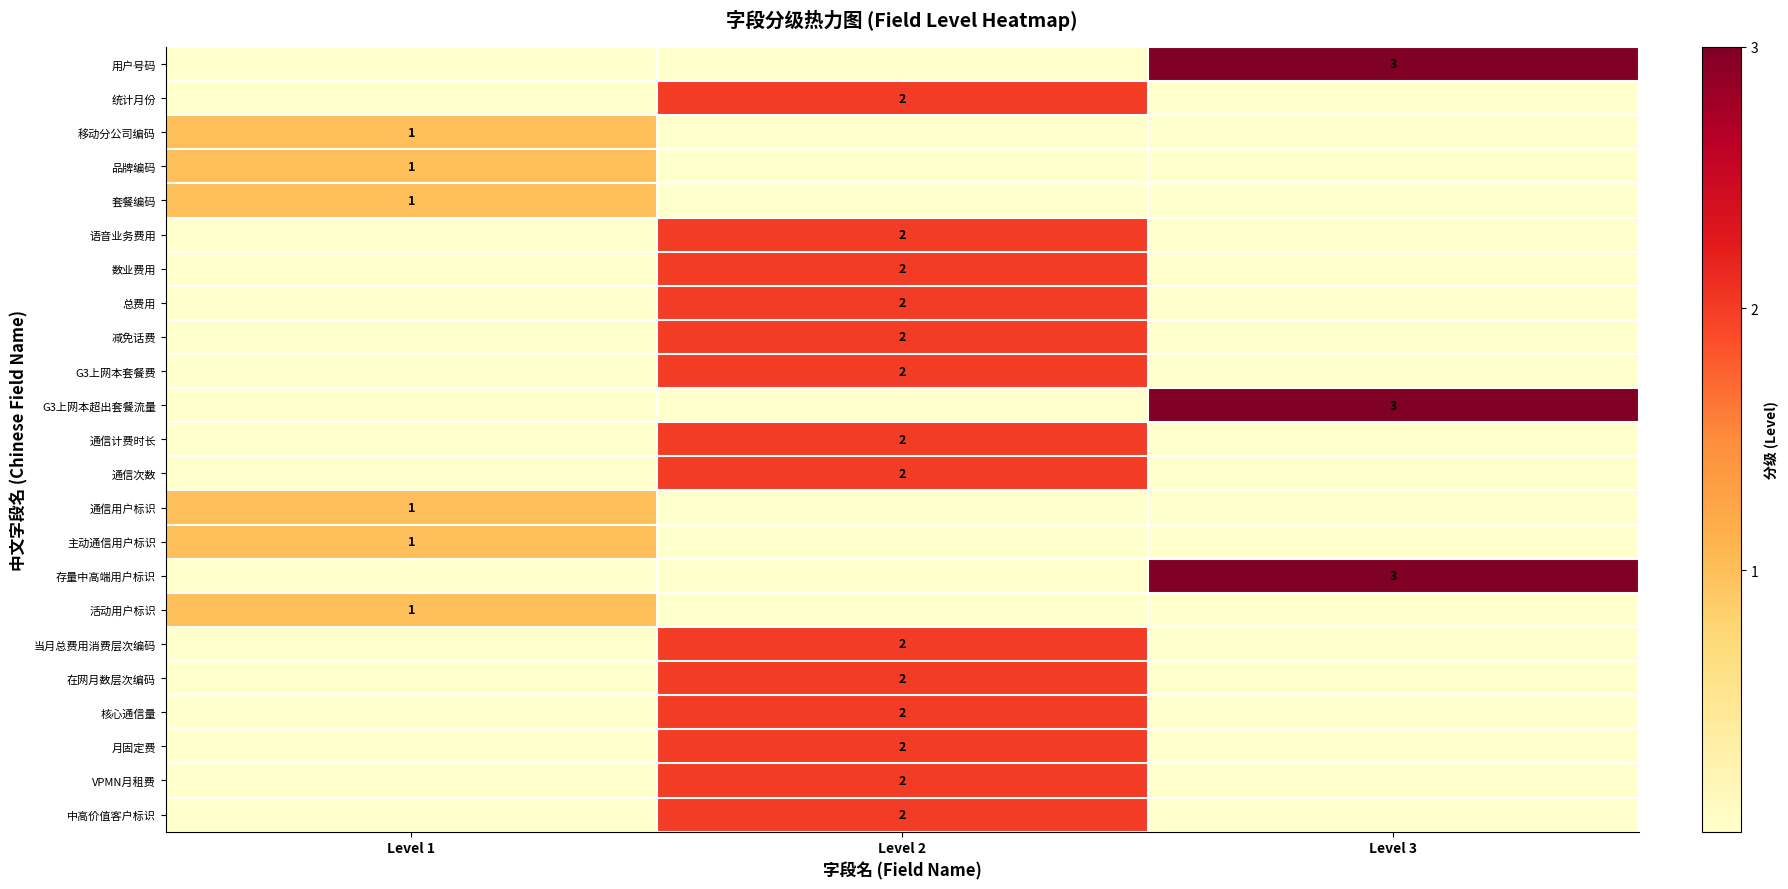

True or false: 在网月数层次编码 has a value of 2 at Level 2.

True